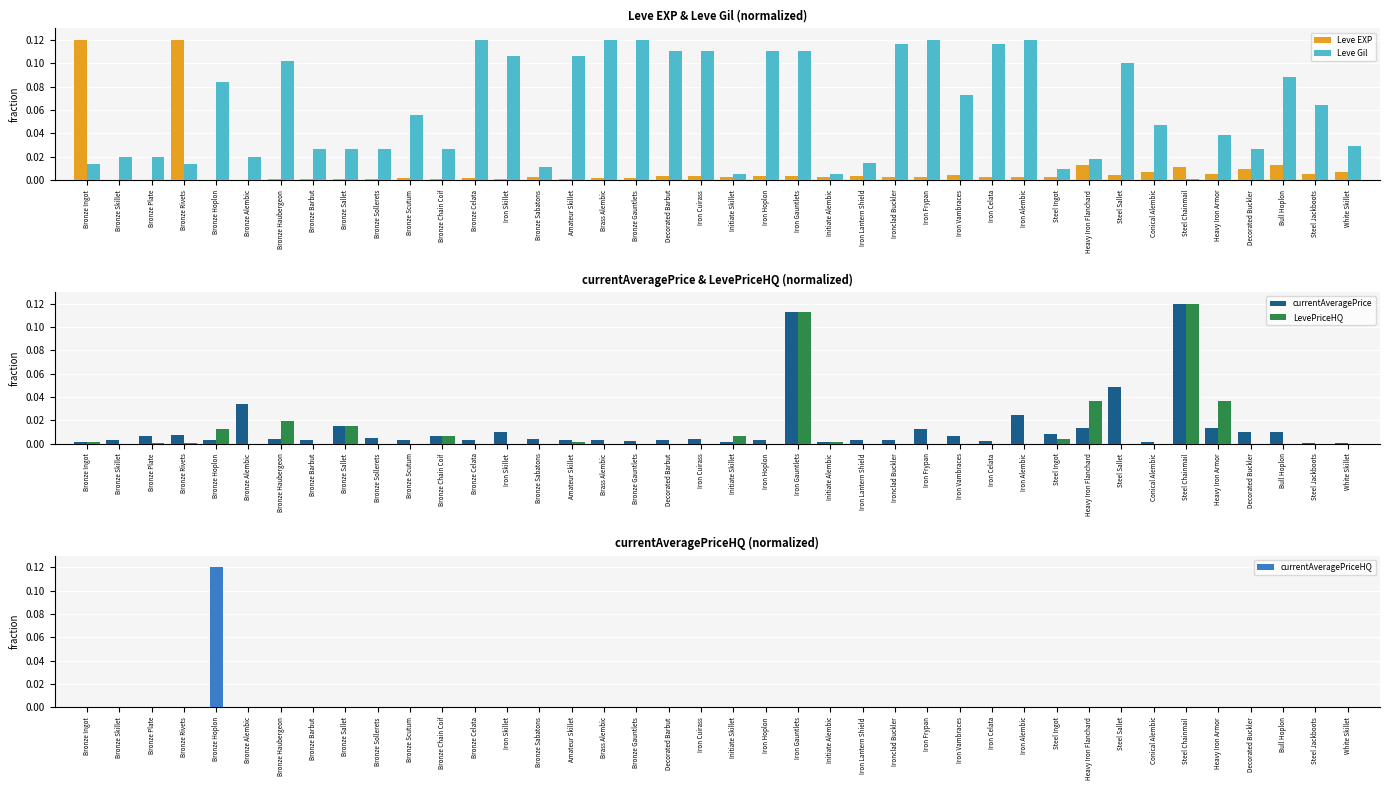

Which series has the largest total across all categories?

Leve Gil